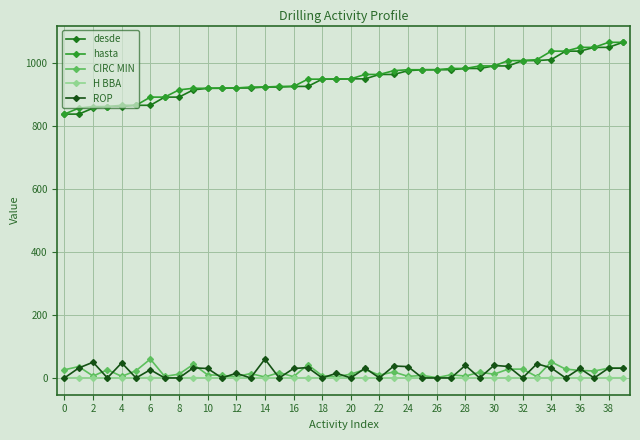

How many values in the hasta series are below 950?

19